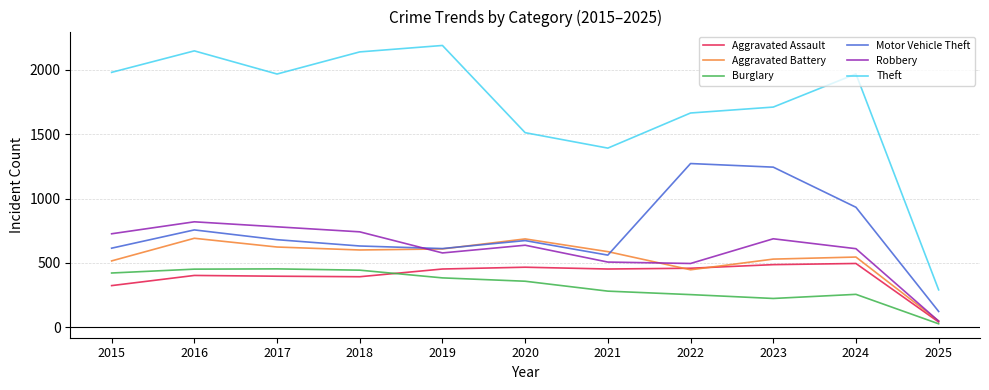

Which series has the widest spread of values?

Theft